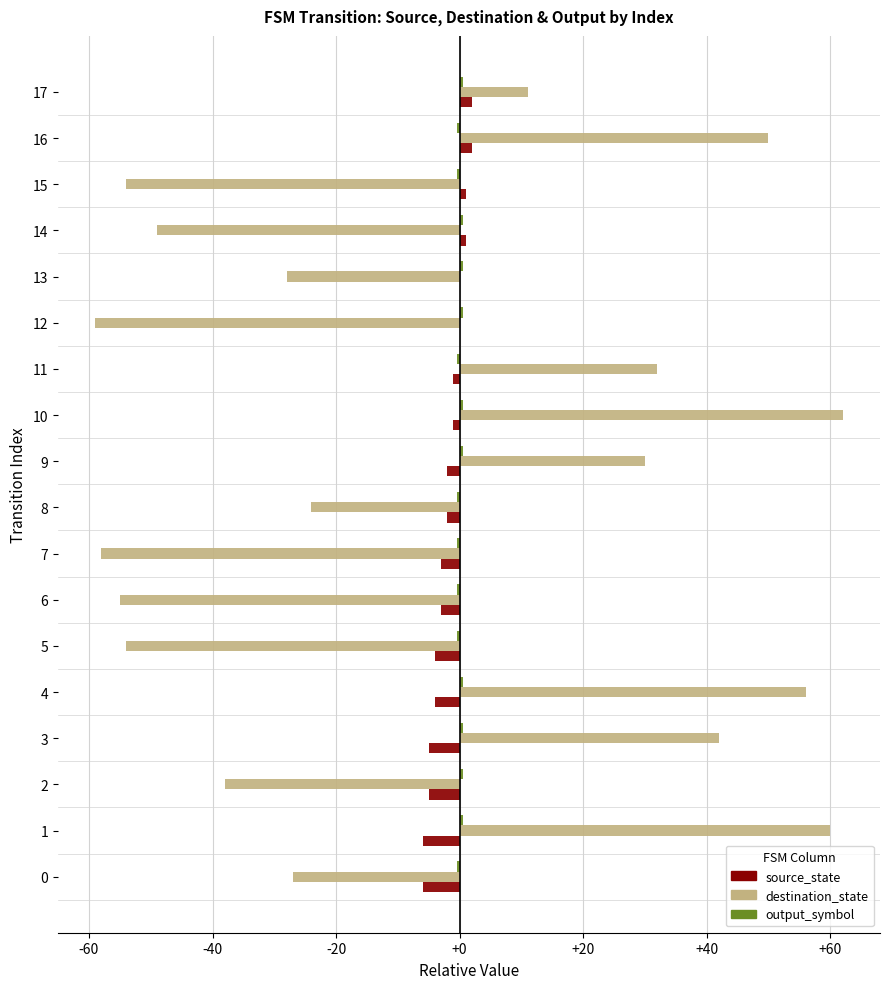

The destination_state series shows -55.0 at 6. True or false?

True